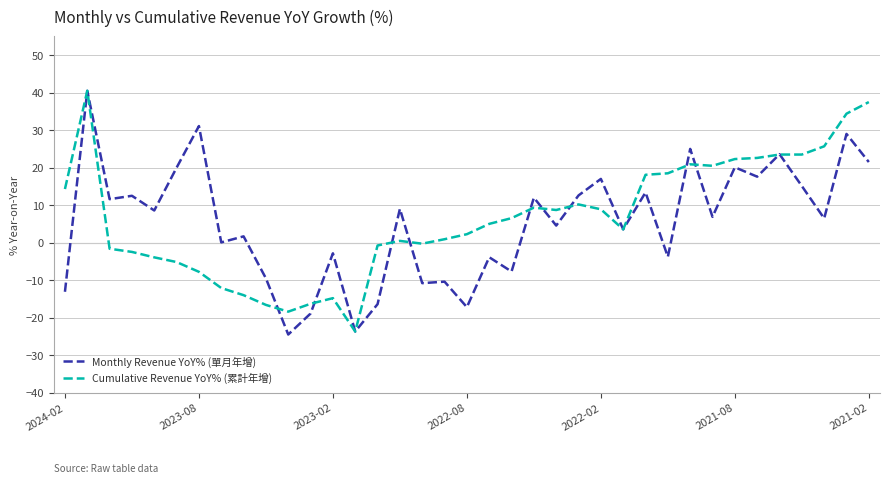

What is the greatest value displayed?

40.5